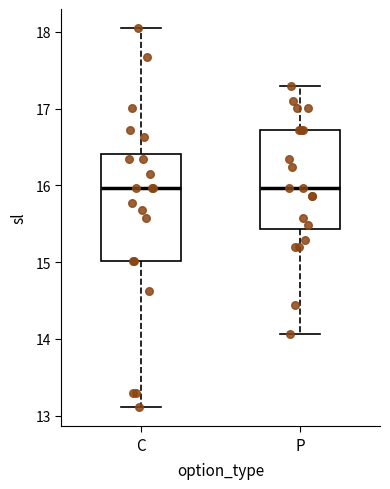

Where does the lower whisker of the box for P end on the y-axis? The values are not printed on the chart, so give them approximately, as read against the axis.

14.1